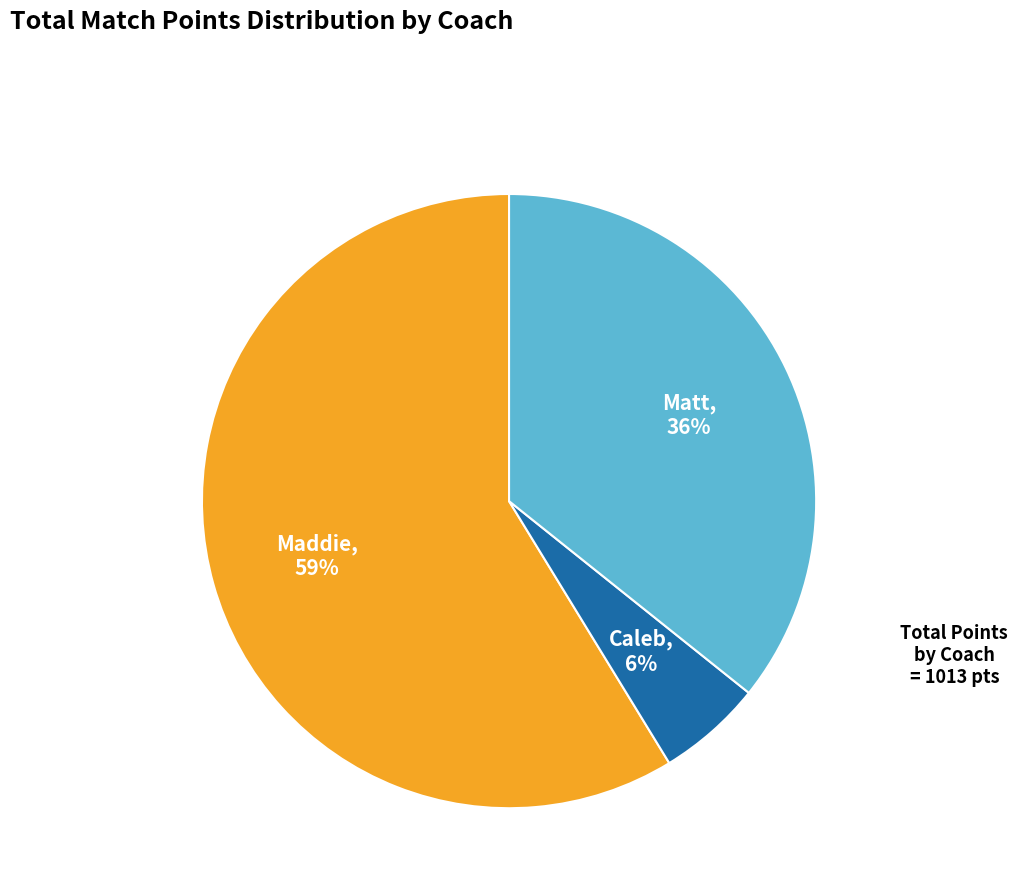

Count the number of slices in the pie.

3